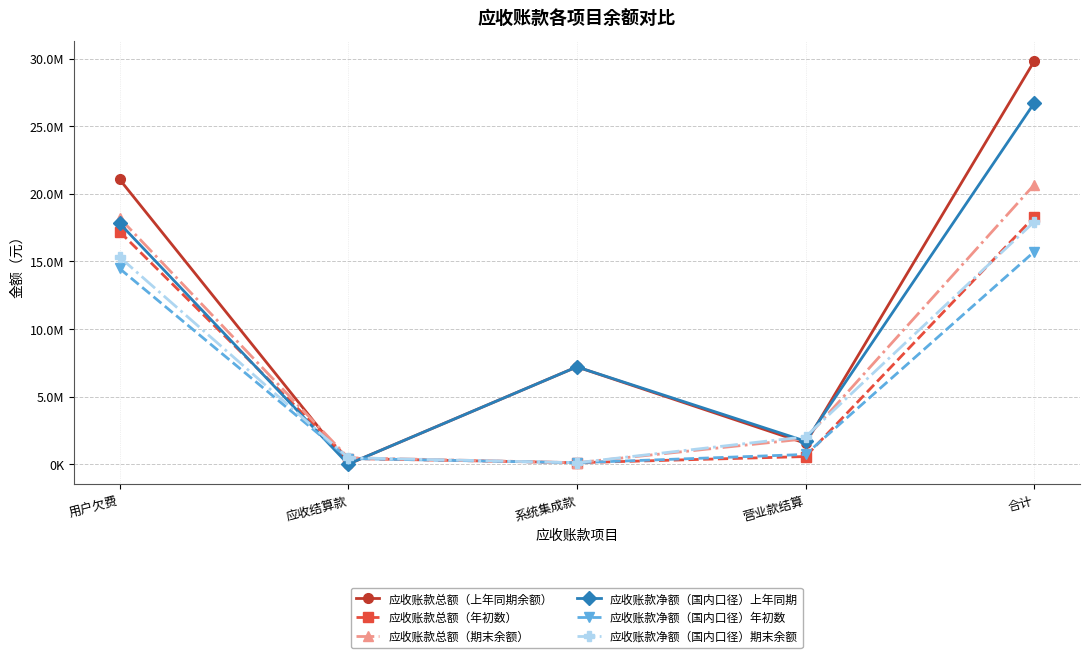

Does the chart have visible grid lines?

Yes